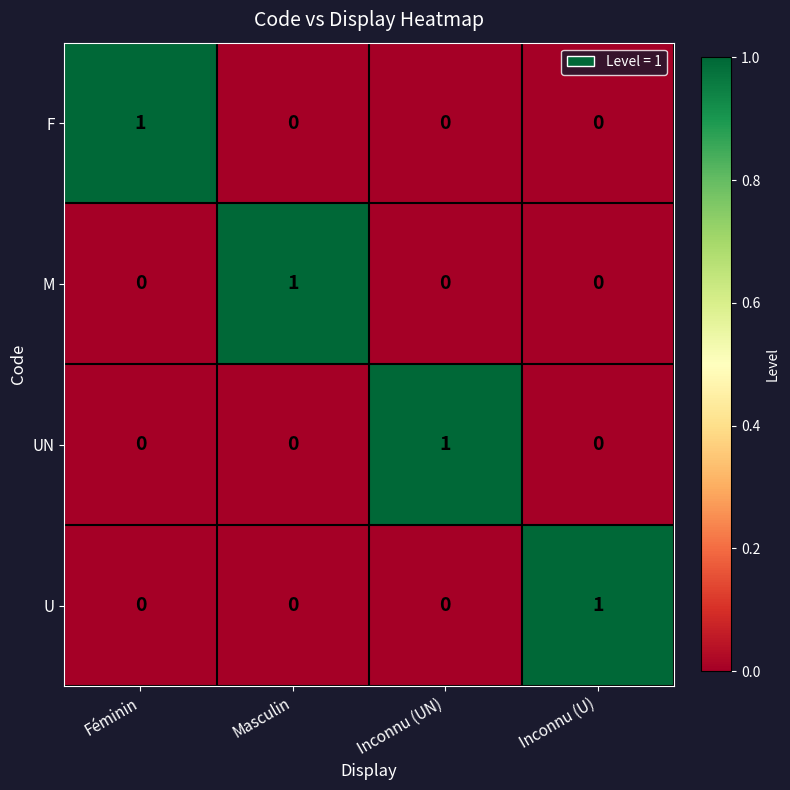

At how many categories does at least one series exceed 0?

4